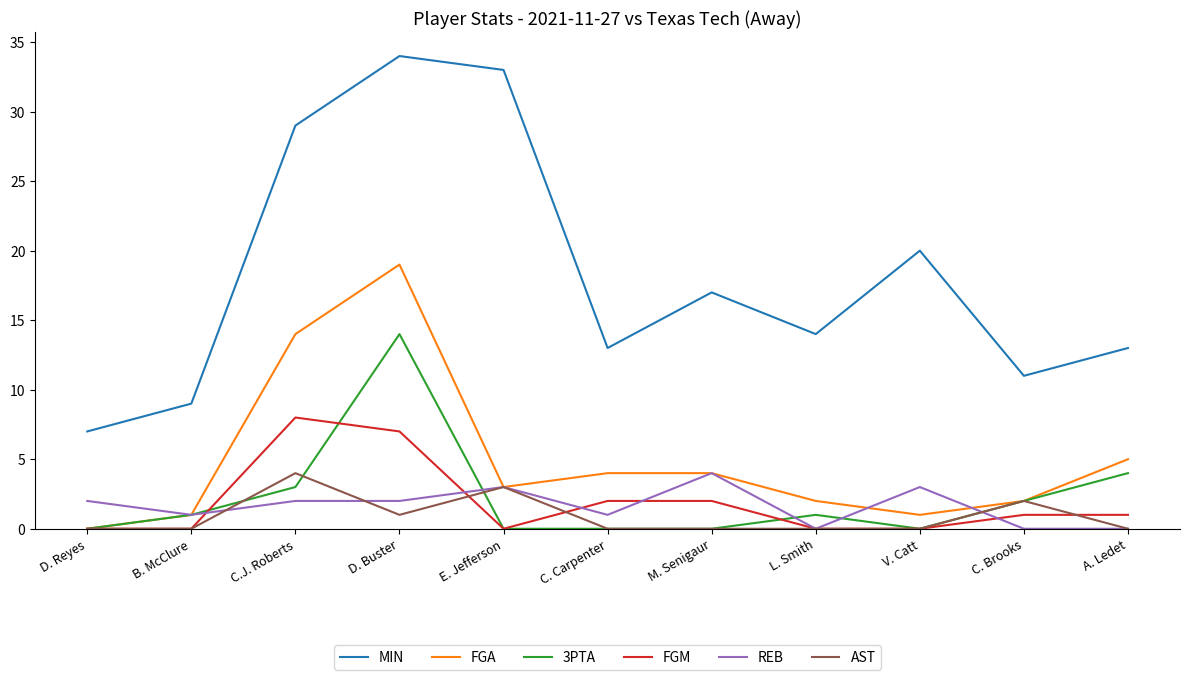

Which series has the largest total across all categories?

MIN